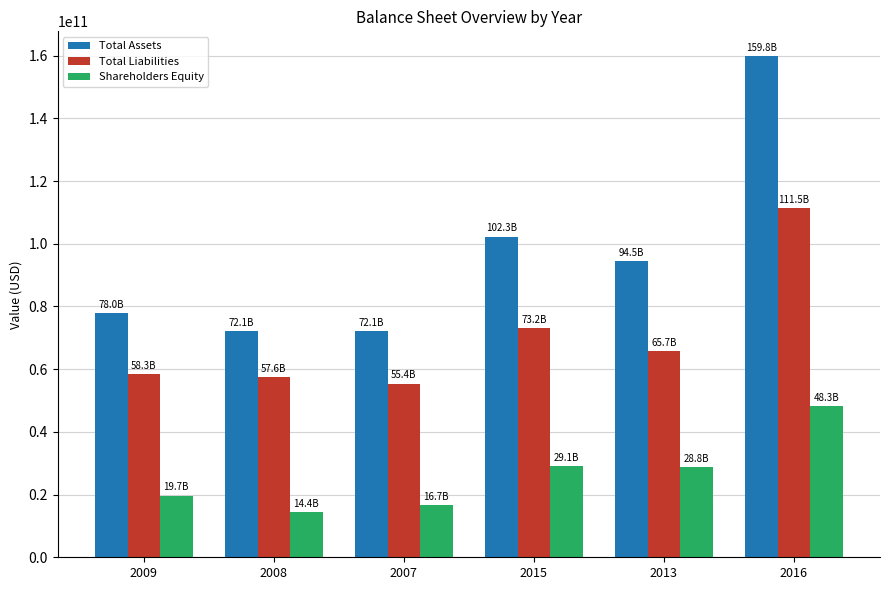

Which series changed the most between 2008 and 2016?

Total Assets